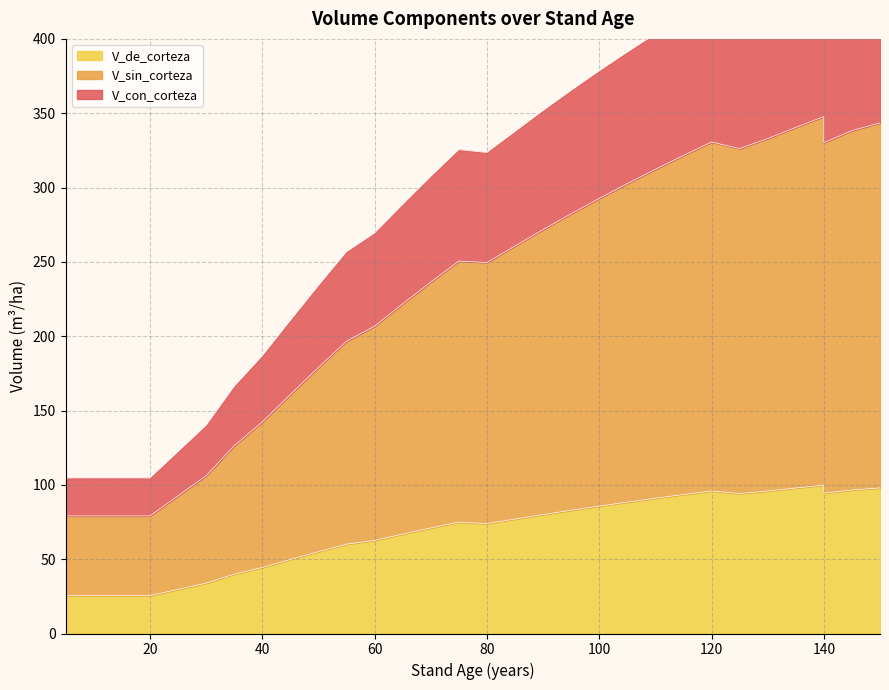

How many distinct data groups are displayed?

3